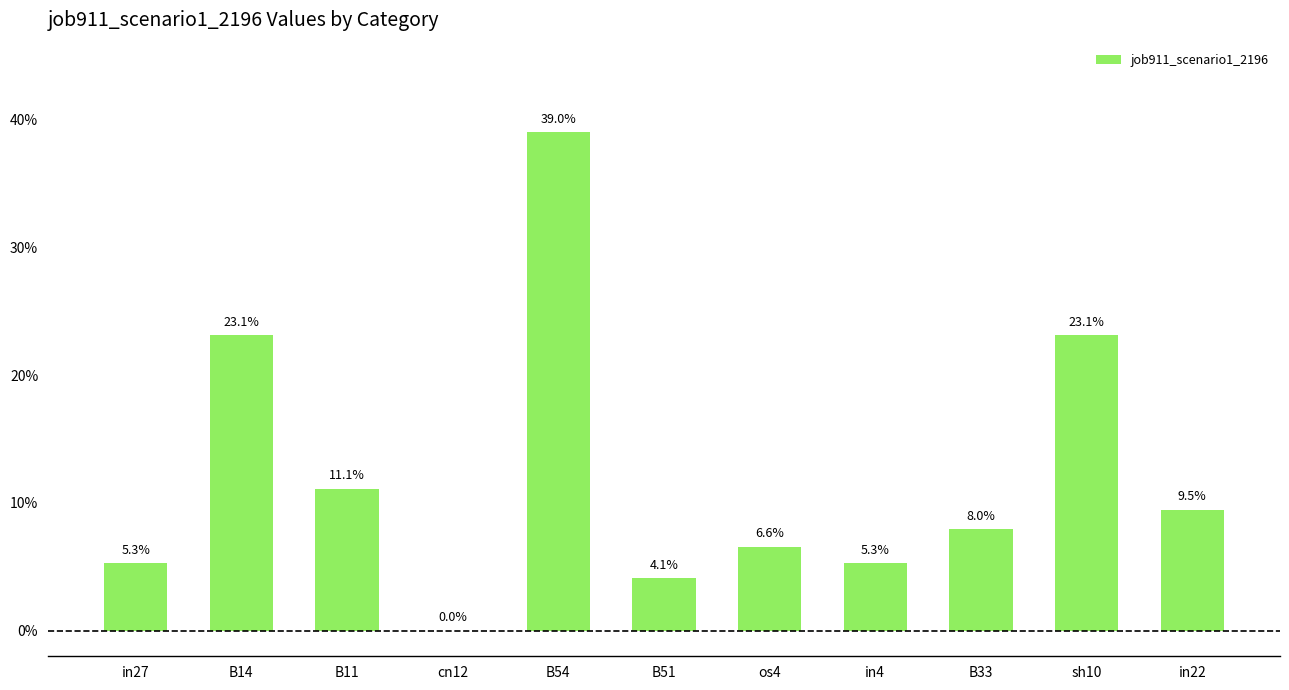

How many values are between 0 and 1?

11